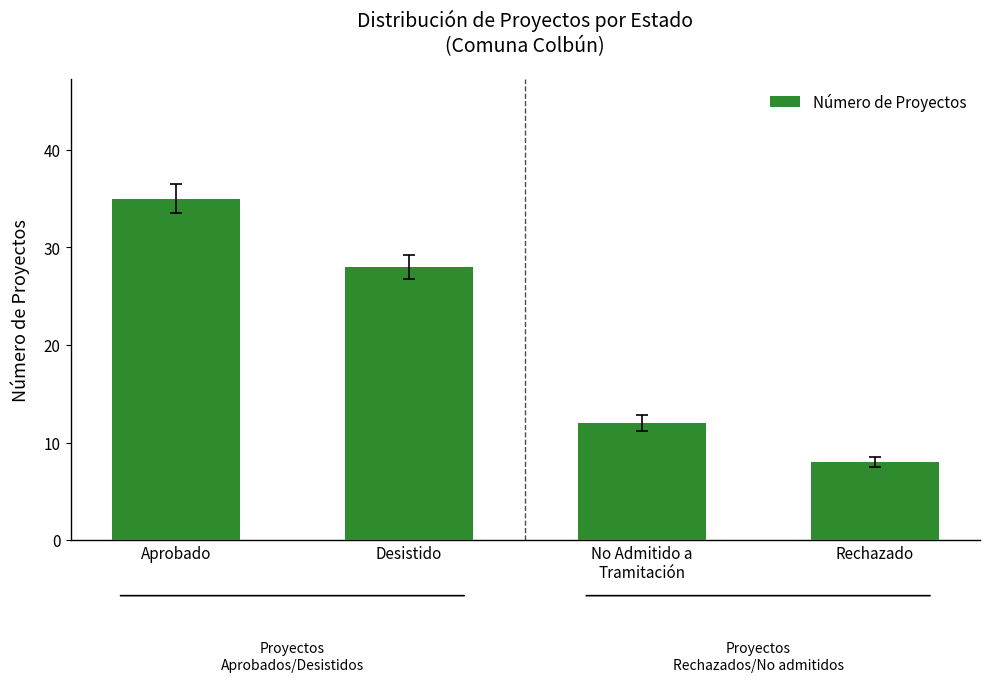

How many values are between 12 and 35?

3